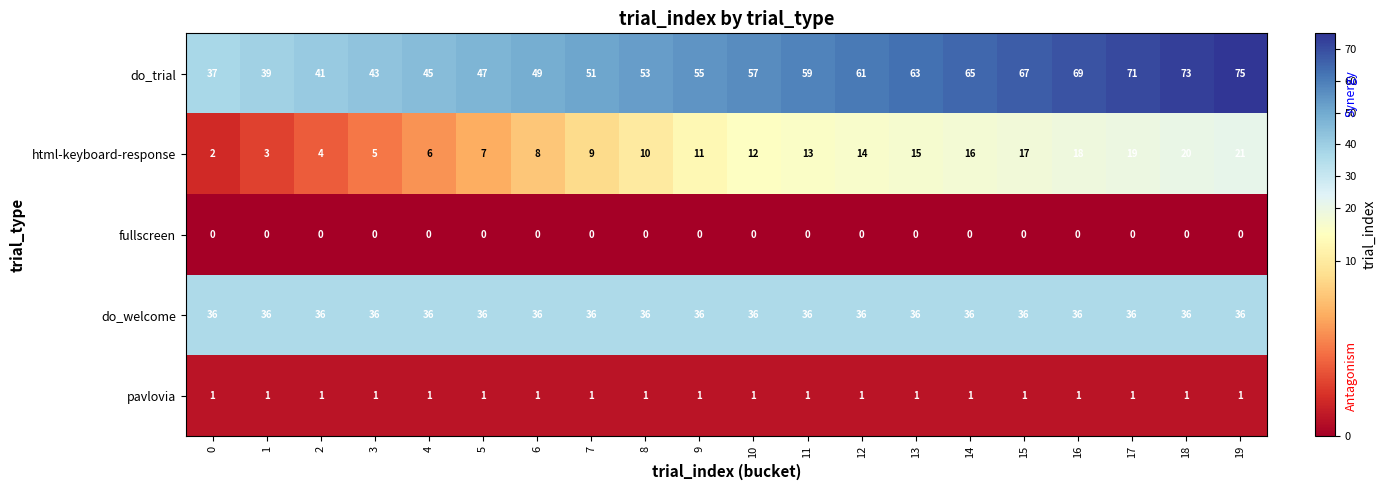

At which category does the chart reach its peak across all series?

19